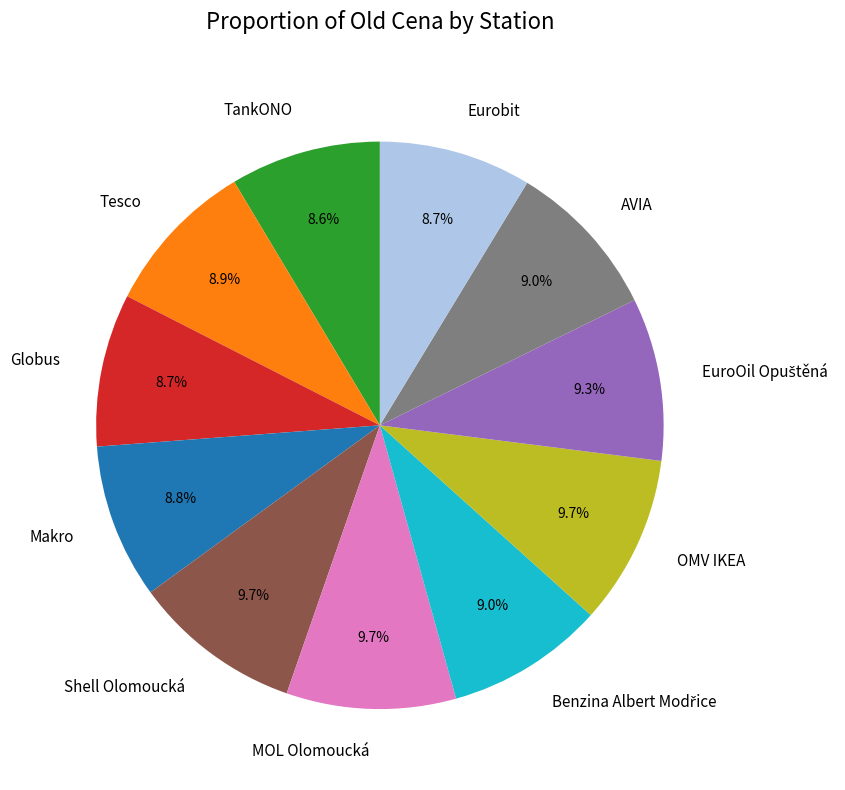

What is the ratio of the value at Eurobit to the value at TankONO?

1.0